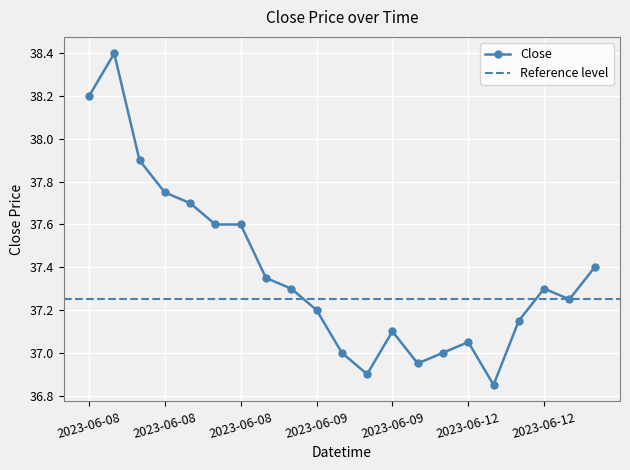

Reading right to left, list all the values displayed in this chart.

37.4	37.2	37.3	37.2	36.8	37.0	37.0	37.0	37.1	36.9	37.0	37.2	37.3	37.3	37.6	37.6	37.7	37.8	37.9	38.4	38.2